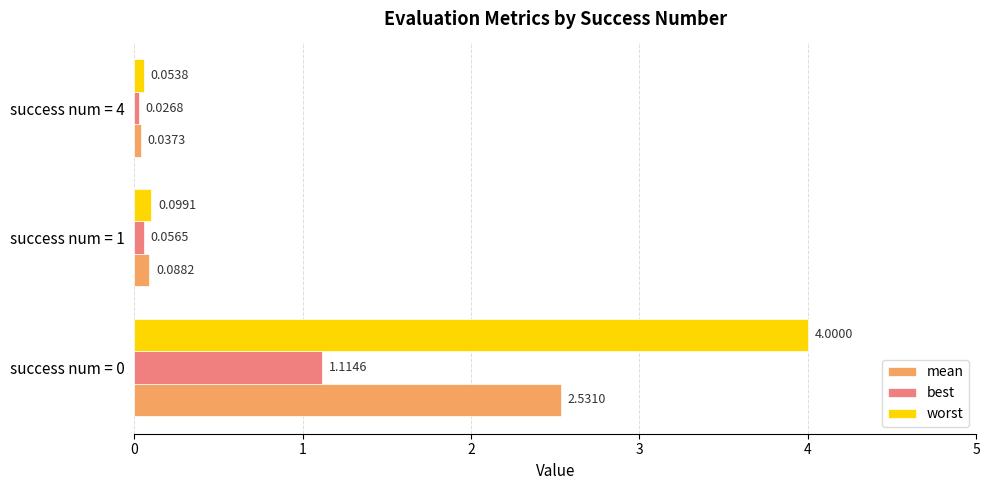

Which series has the widest spread of values?

worst